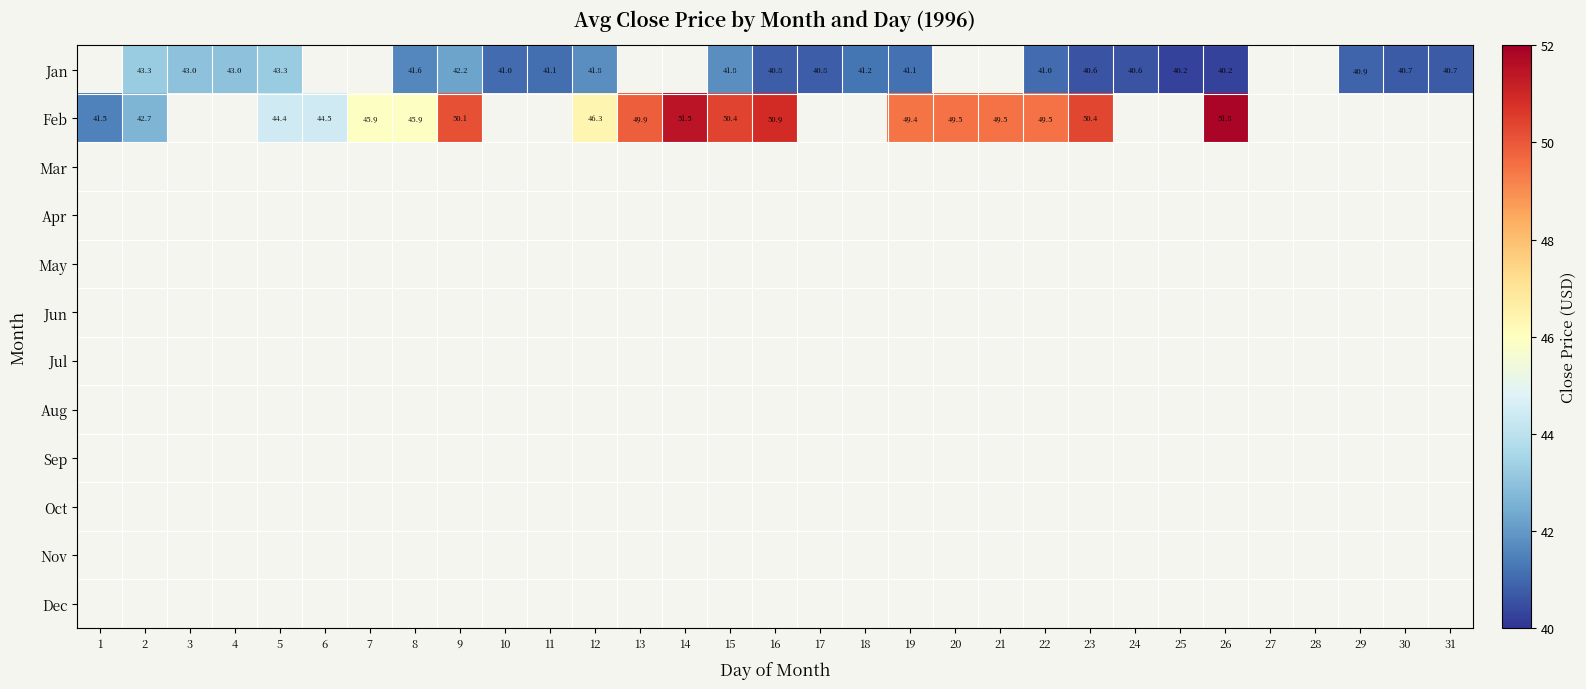

Which series has the largest range (max minus min)?

Feb